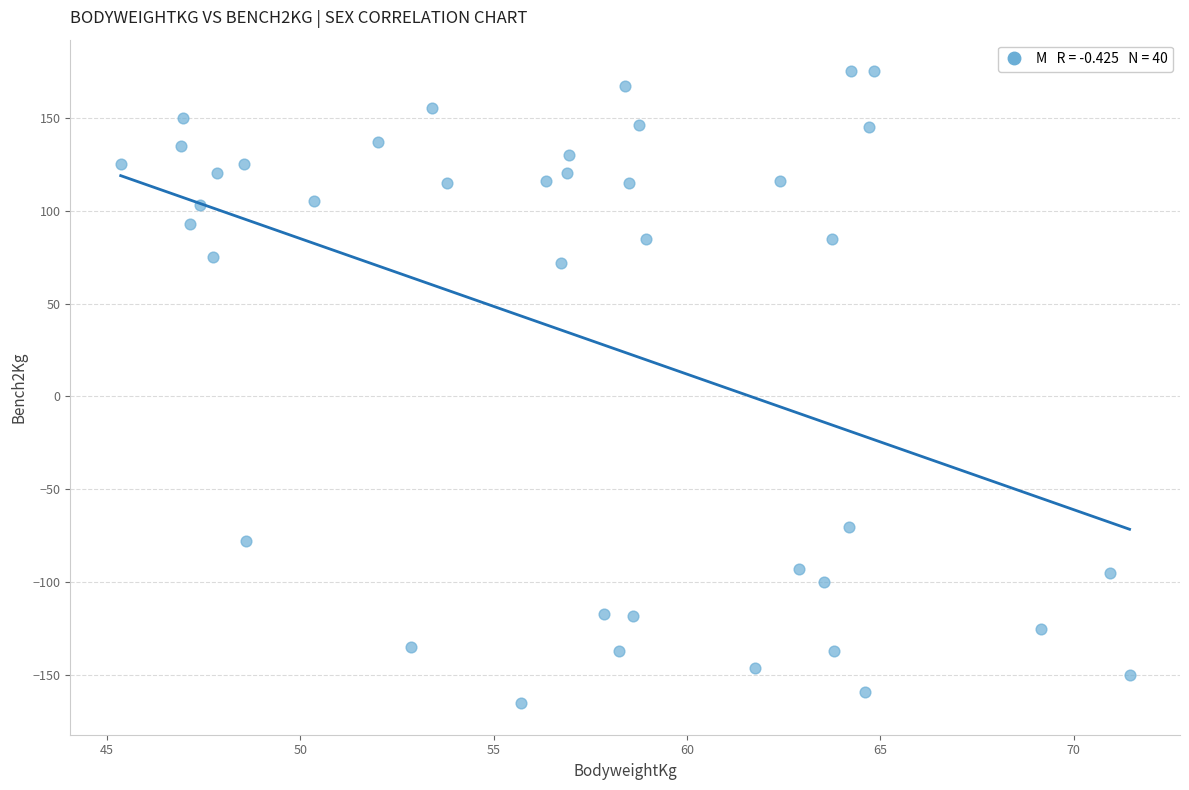

What is the range of Y values (max minus min)?

340